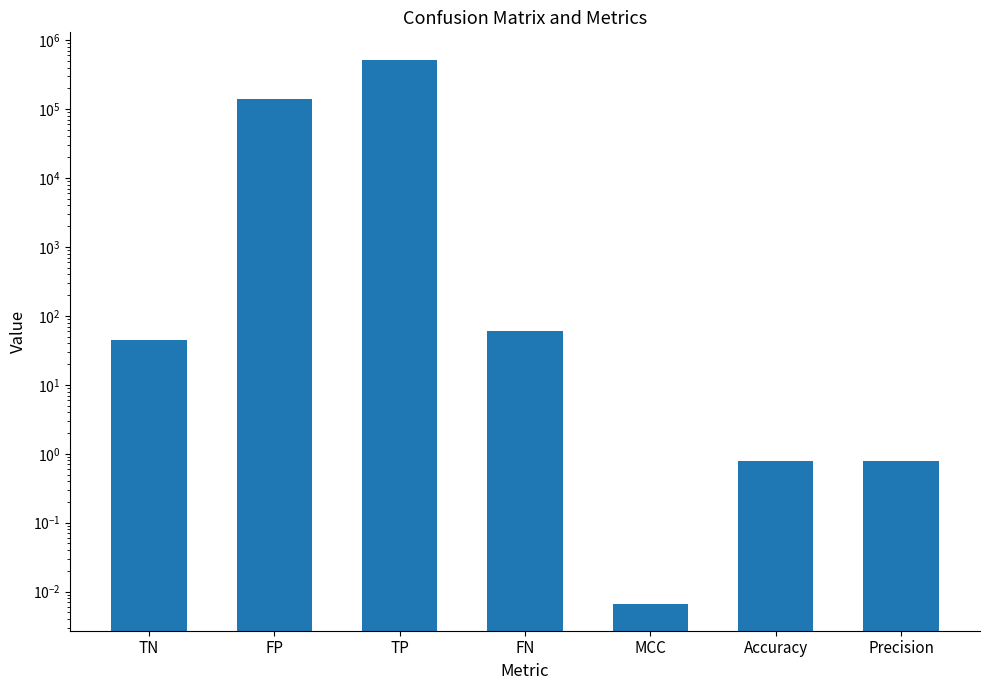

The chart shows a value of 0.8 at Precision. True or false?

True